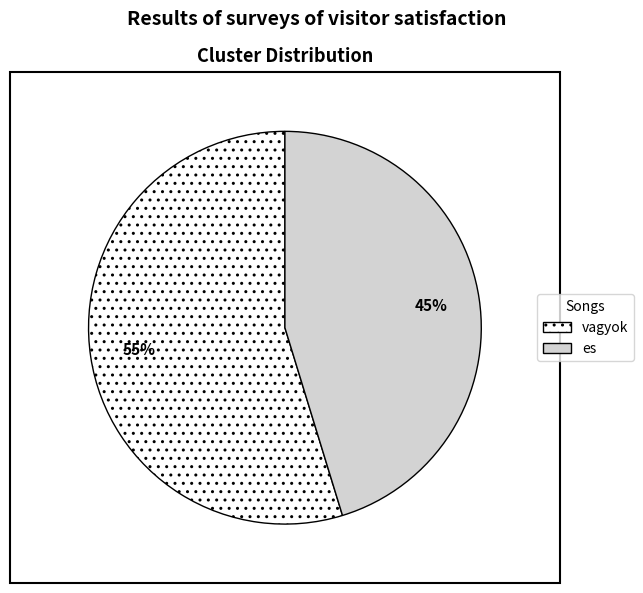

How many slices are in this pie chart?

2